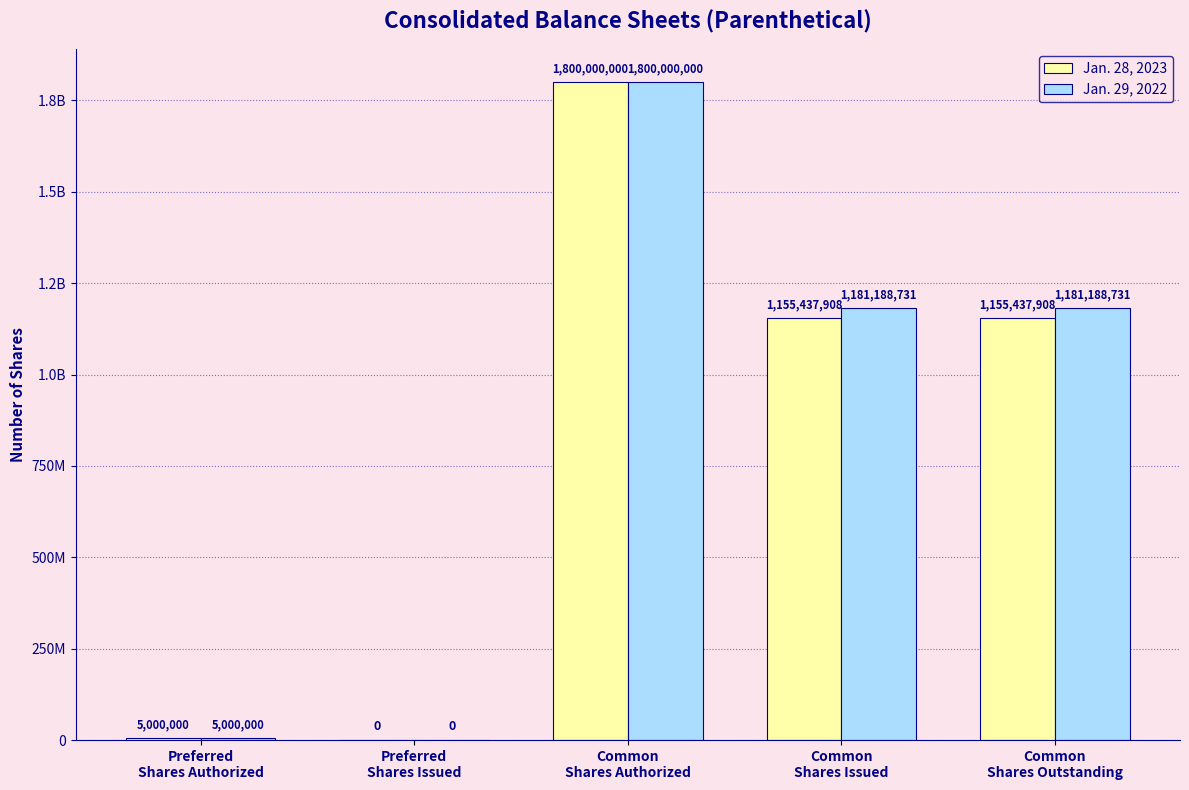

Reading left to right, transcribe all the data shown in this chart.

Jan. 28, 2023: 5000000	0	1800000000	1155437908	1155437908
Jan. 29, 2022: 5000000	0	1800000000	1181188731	1181188731